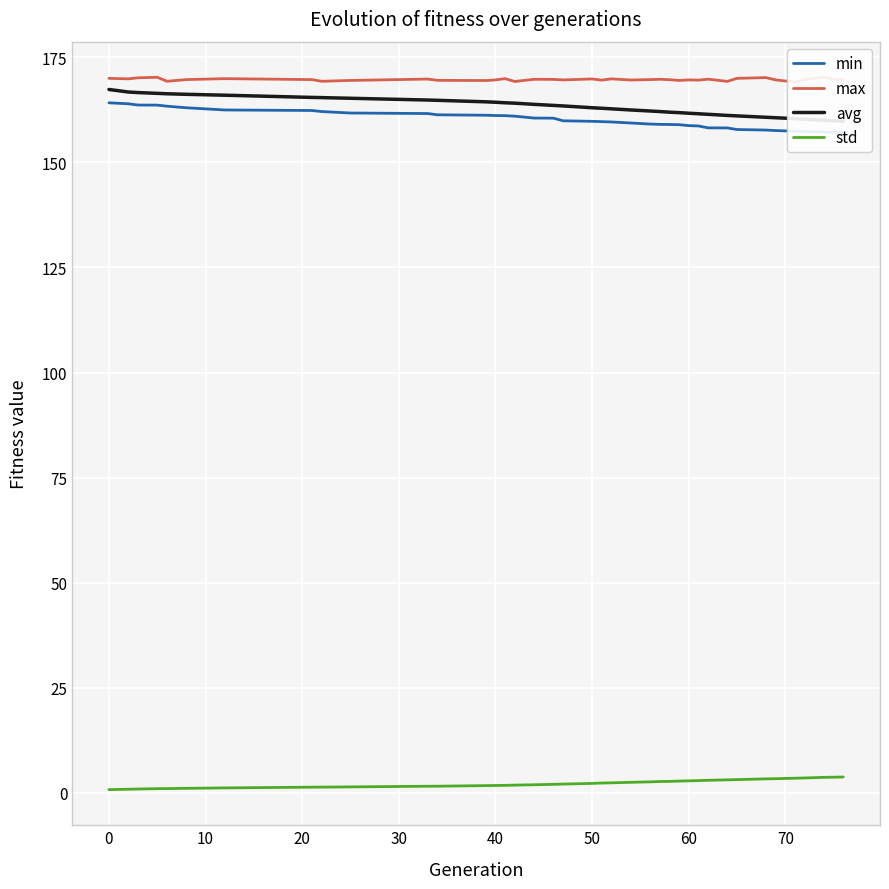

What is the value of the max point at the 18th from the left?

169.7